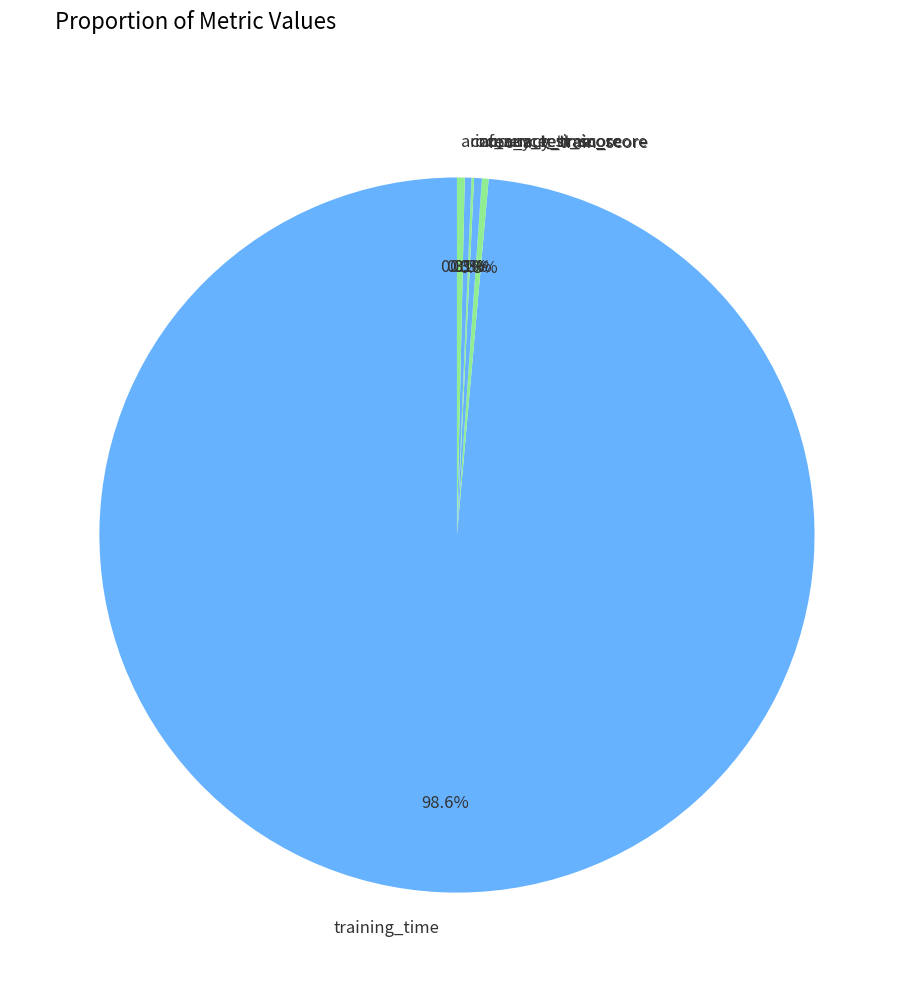

What percentage is the training_time slice, to the nearest percent?

99%